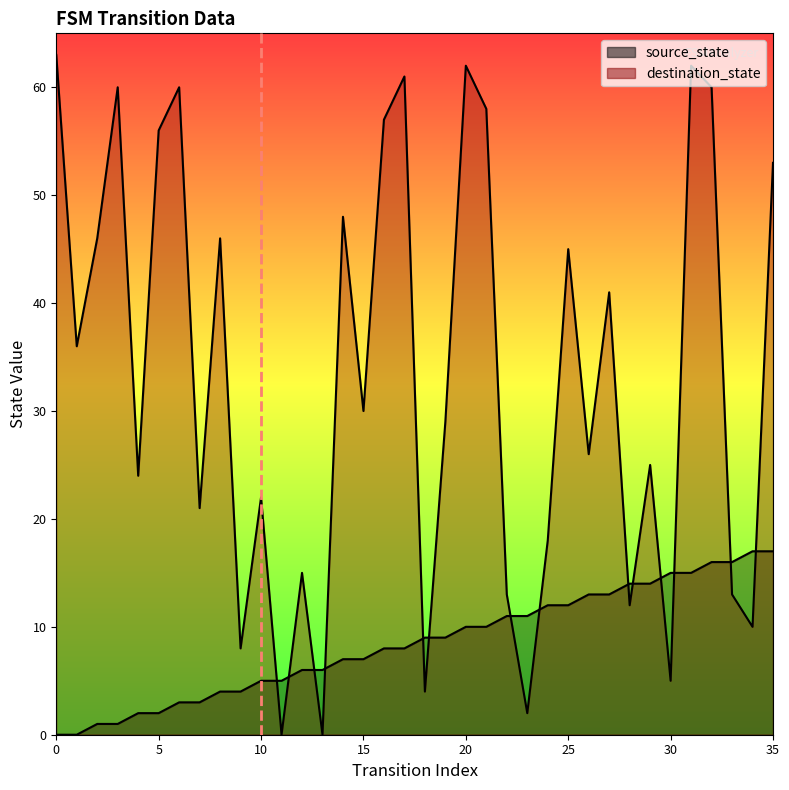

Where do source_state and destination_state first cross each other?

10 and 11